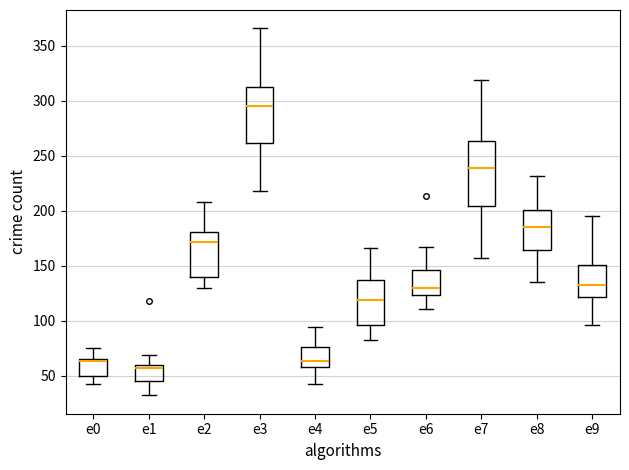

Which box is the tallest, from its lower edge to its upper edge?

e7